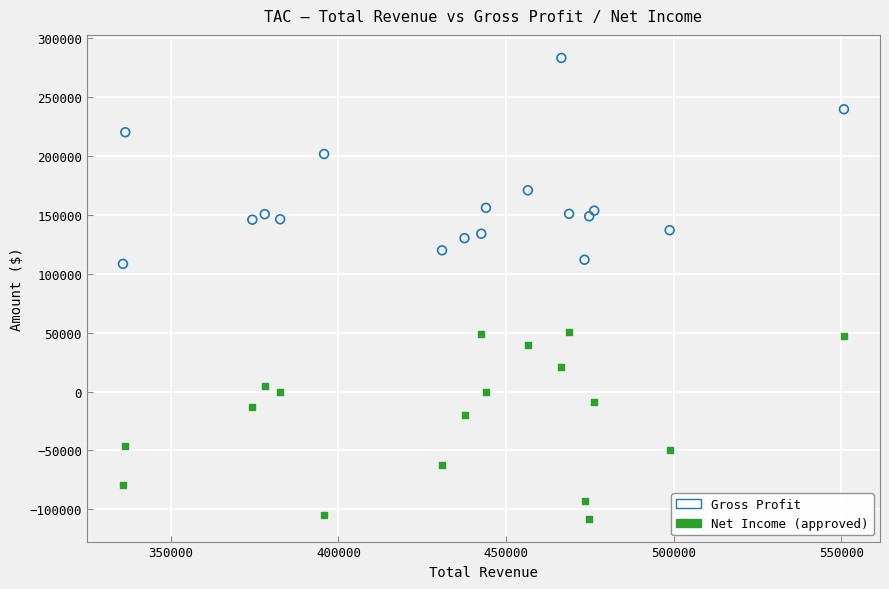

Across all data points, what is the range of X values (max minus min)?

215100